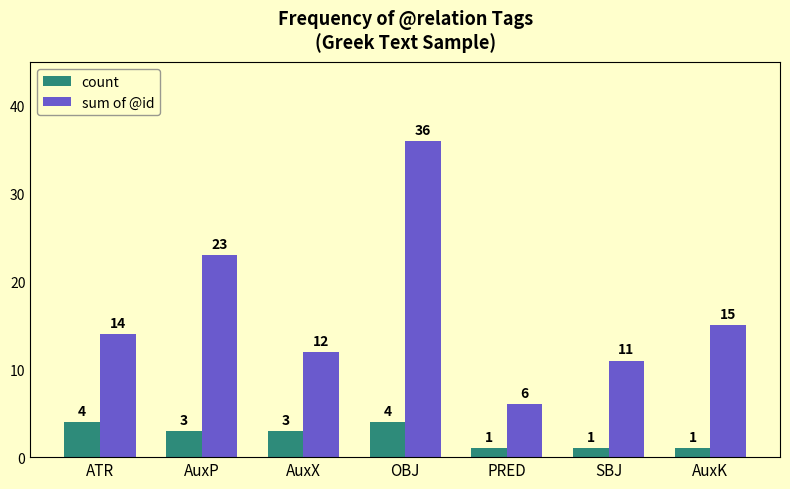

How many values in the sum of @id series are below 14?

3